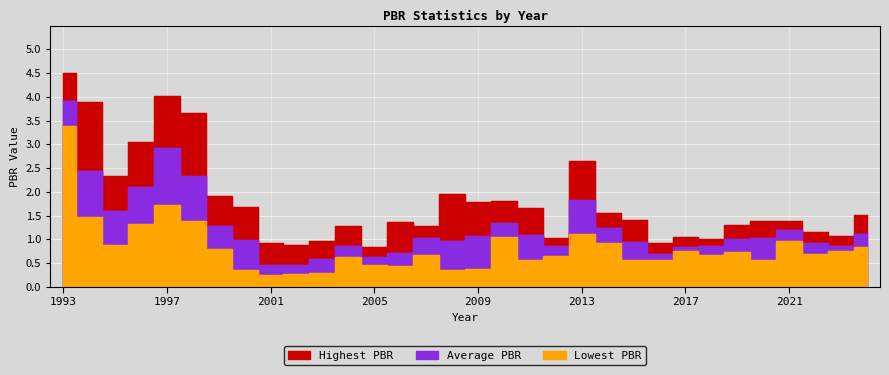

What is the difference between the highest and lowest values at 2004?

0.7